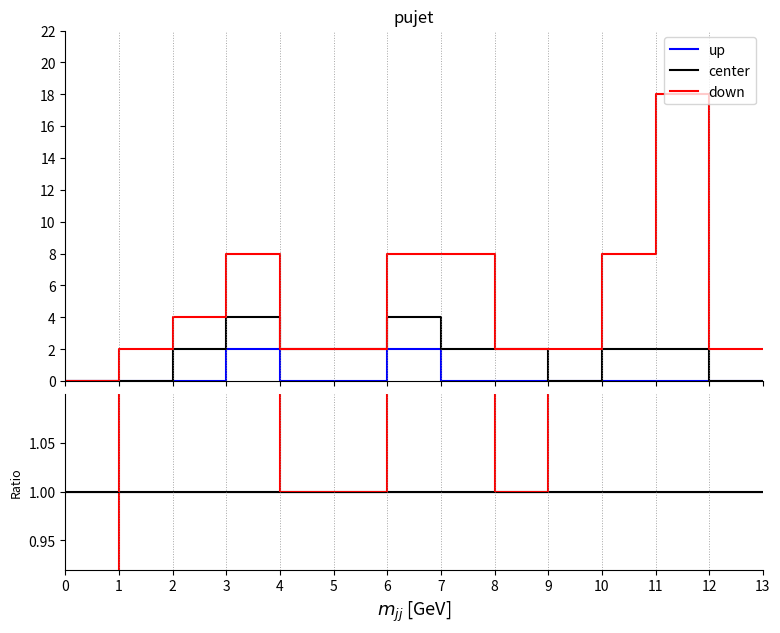

Reading left to right, what are all the values shown in this chart?

up: 0.0	0.0	0.0	0.0	0.0	0.0	0.5	0.5	0.0	0.0	0.0	0.0	0.5	0.5	0.0	0.0	0.0	0.0	0.0	0.0	0.0	0.0	0.0	0.0	0.0	0.0
center: 1.0	1.0	1.0	1.0	1.0	1.0	1.0	1.0	1.0	1.0	1.0	1.0	1.0	1.0	1.0	1.0	1.0	1.0	1.0	1.0	1.0	1.0	1.0	1.0	1.0	1.0
down: 0.0	0.0	20000000000.0	20000000000.0	2.0	2.0	2.0	2.0	1.0	1.0	1.0	1.0	2.0	2.0	4.0	4.0	1.0	1.0	20000000000.0	20000000000.0	4.0	4.0	9.0	9.0	20000000000.0	20000000000.0